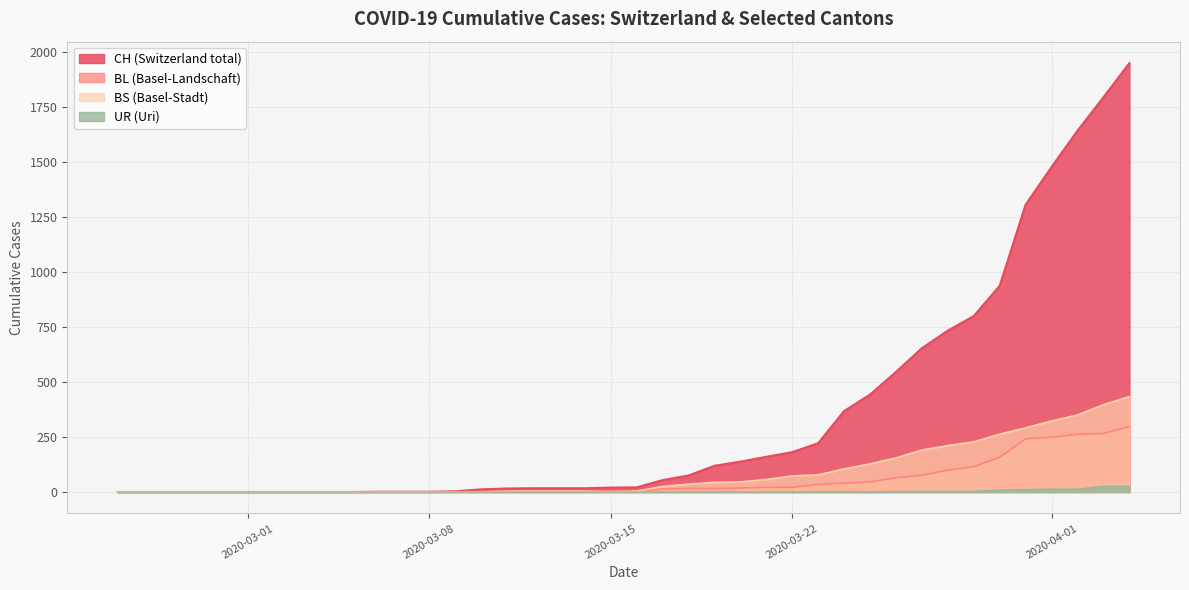

In UR, how many points are lower than both neighbors (excluding endpoints)?

1